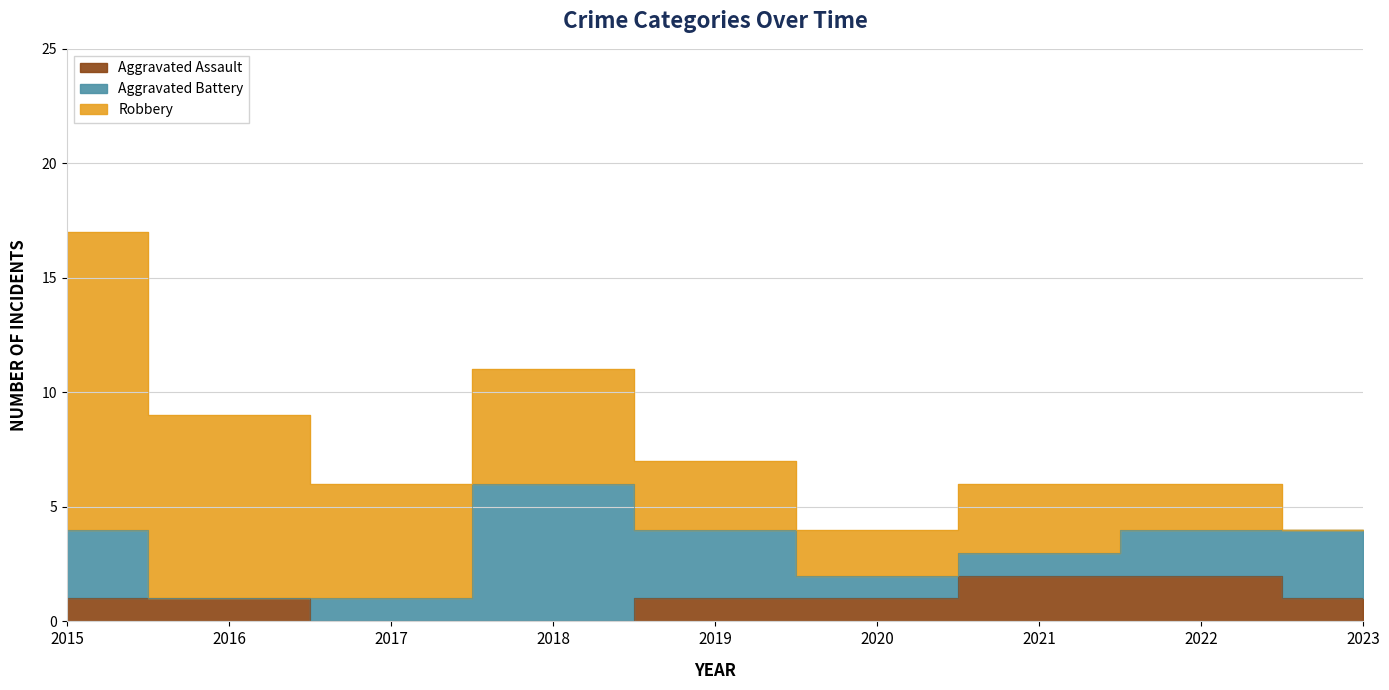

True or false: Aggravated Assault and Robbery intersect in this chart.

False